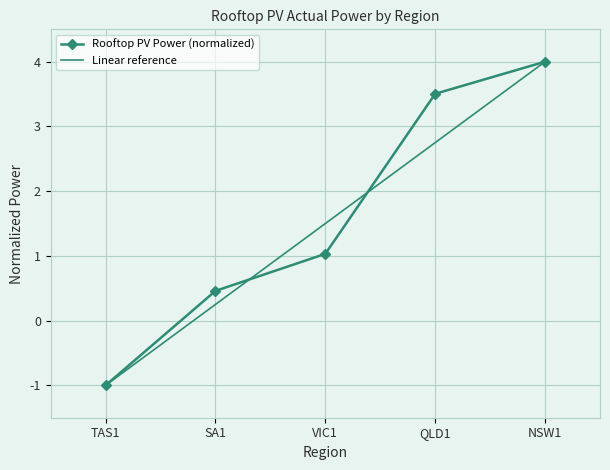

What is the approximate value of Linear reference at NSW1?

4.0